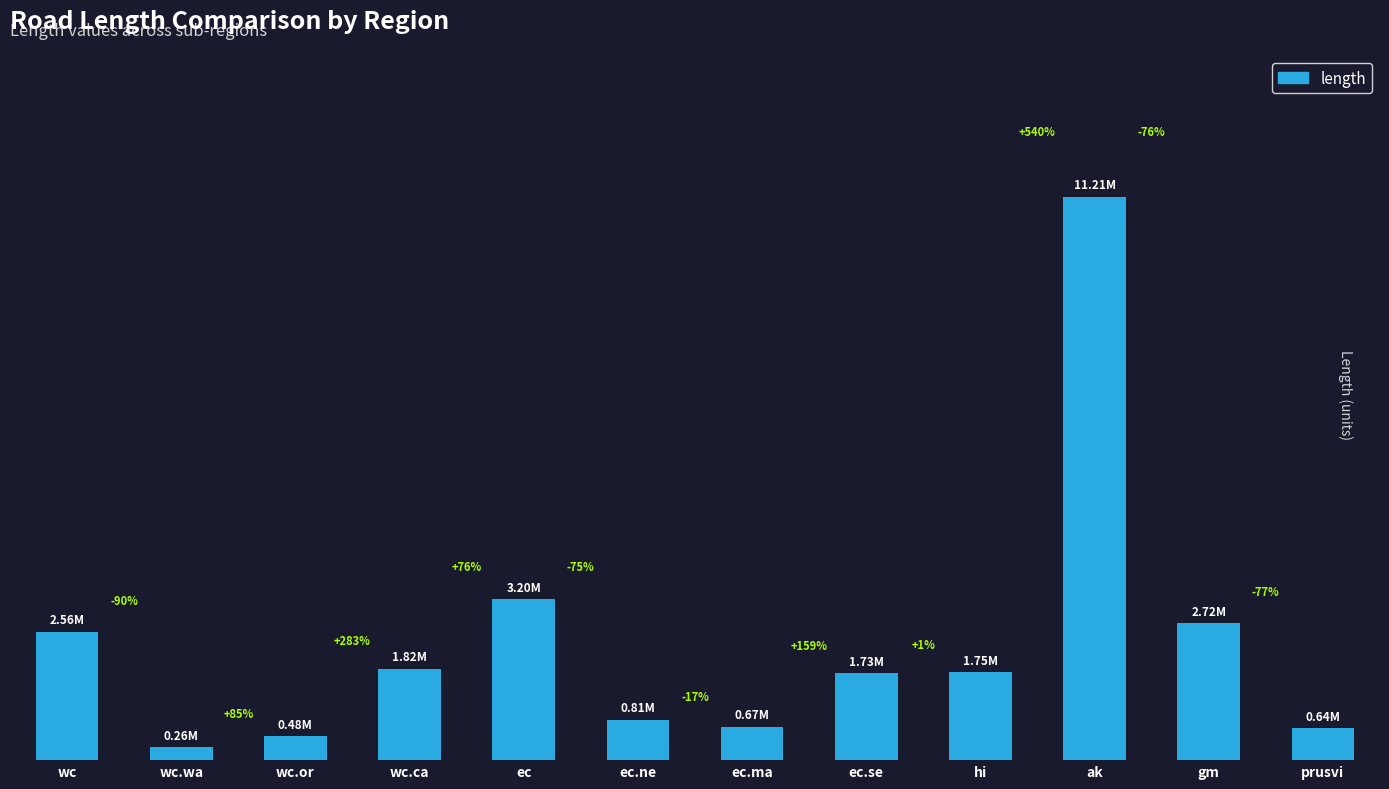

Read the value at wc.or.

476253.3